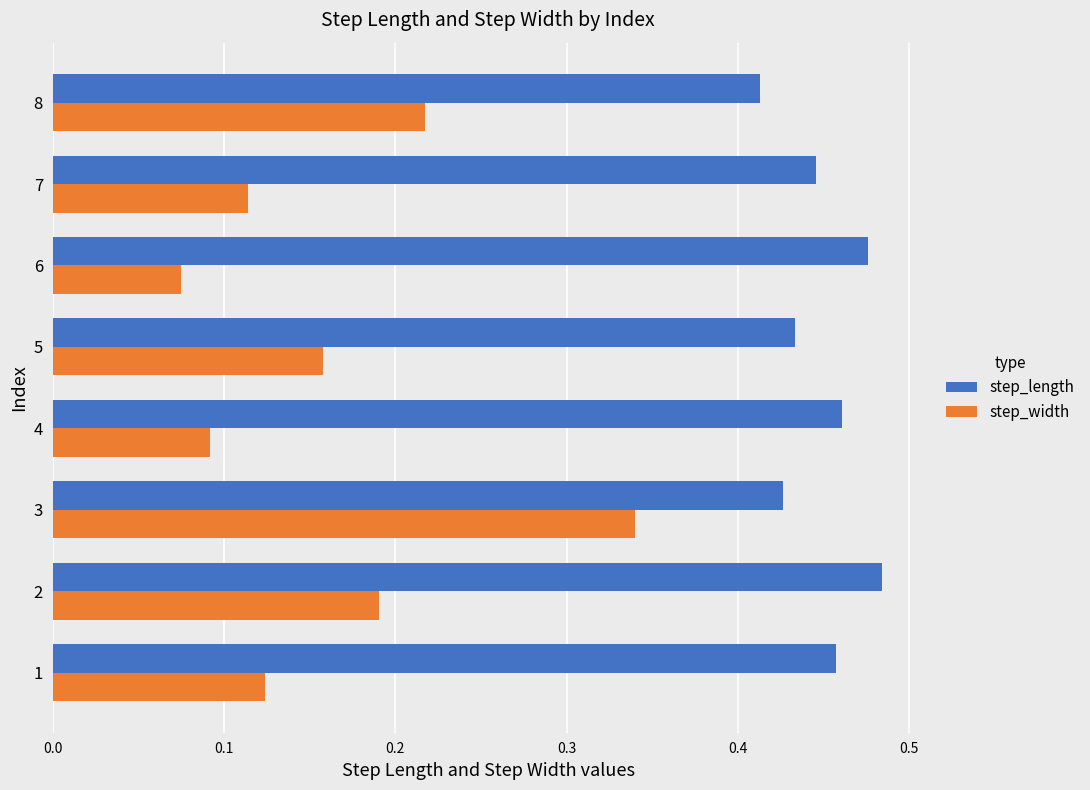

The value of step_length at 5 is 0.7. True or false?

False